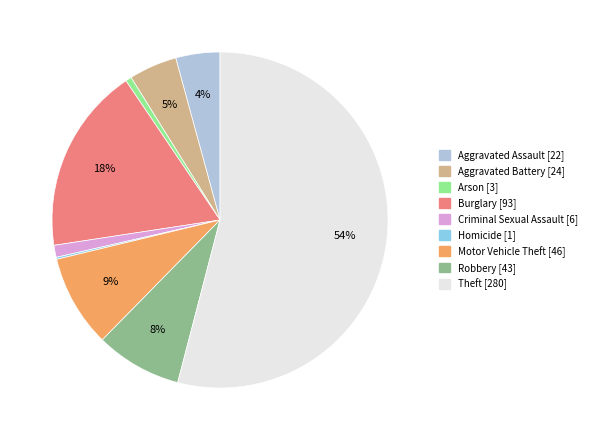

What is the largest slice in the pie chart?

Theft